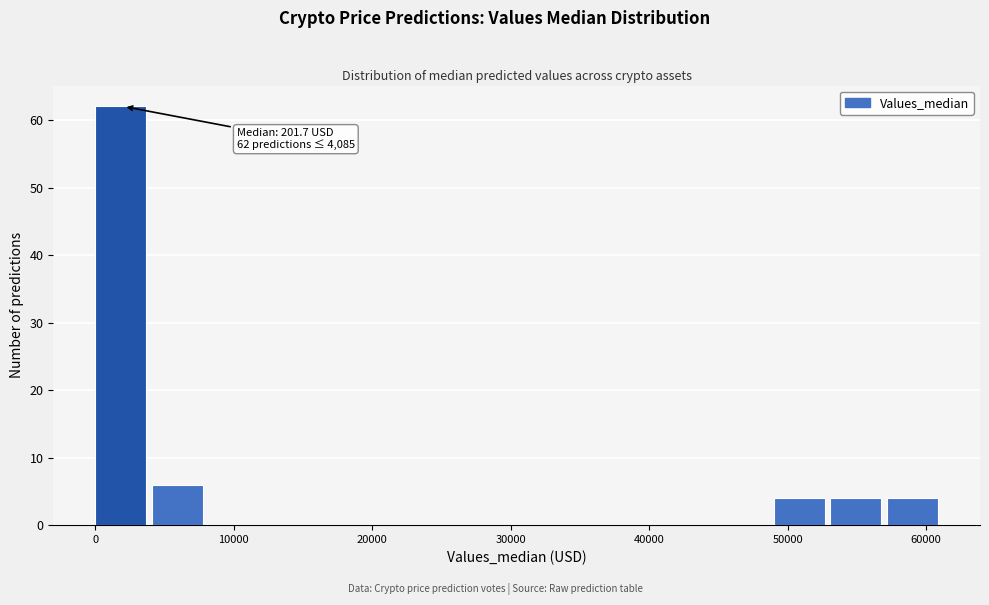

Which range on the x-axis has the tallest bar?

0 to 4000